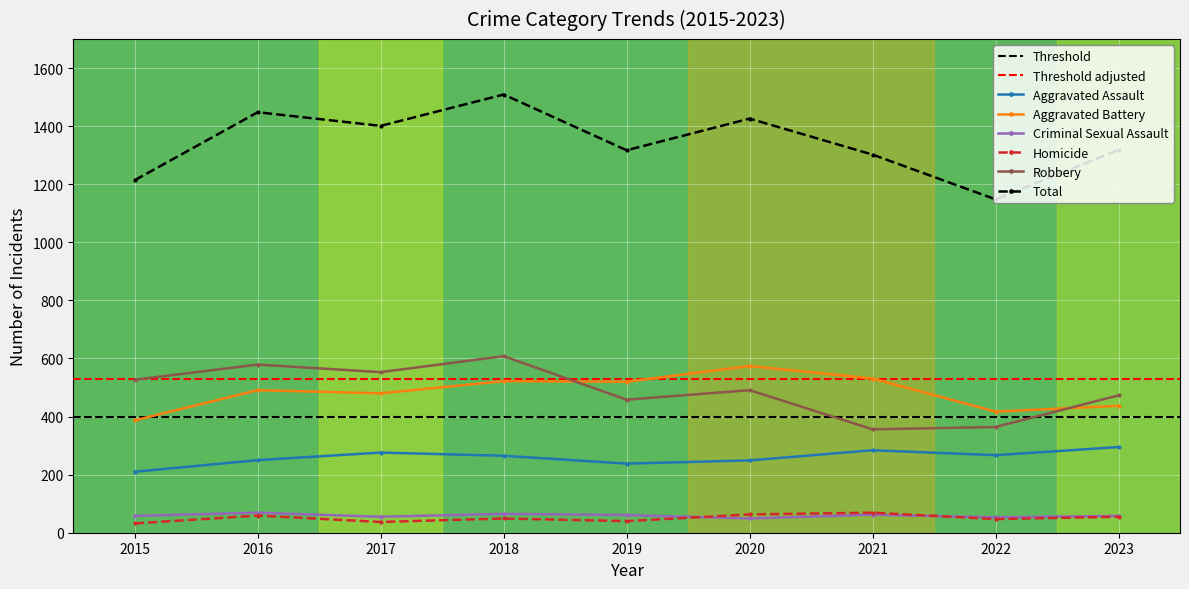

Is the value of Total at 2020 greater than the value of Robbery at 2018?

Yes